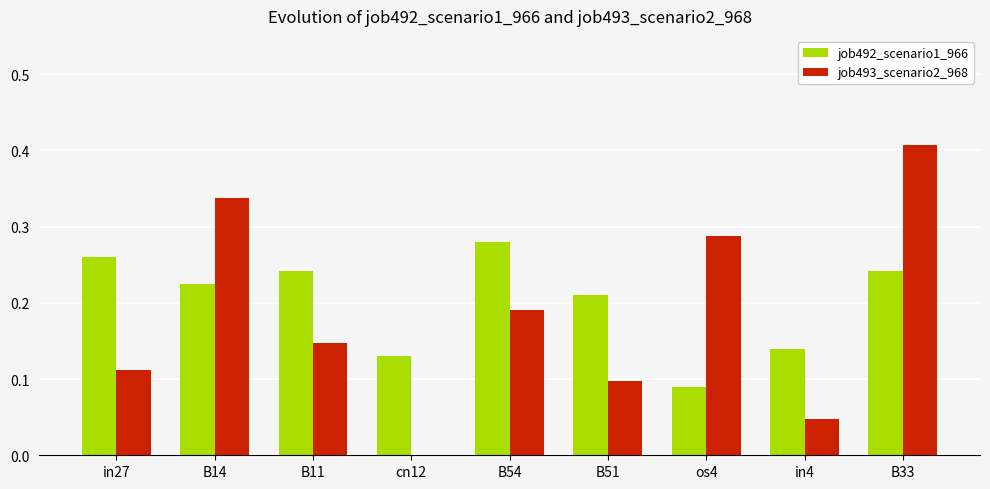

At which category is the sum across all series the highest?

B33